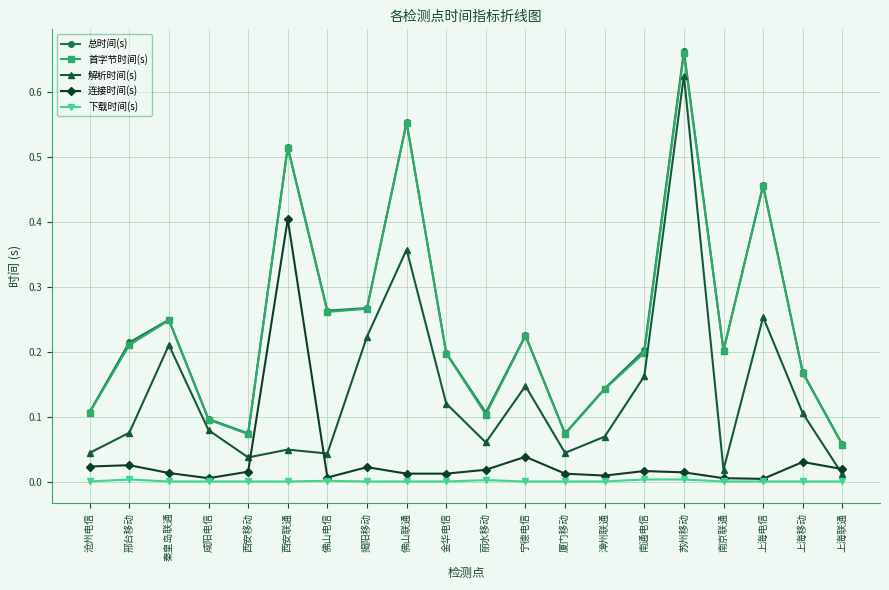

What are all the series names shown in the legend?

总时间(s), 首字节时间(s), 解析时间(s), 连接时间(s), 下载时间(s)